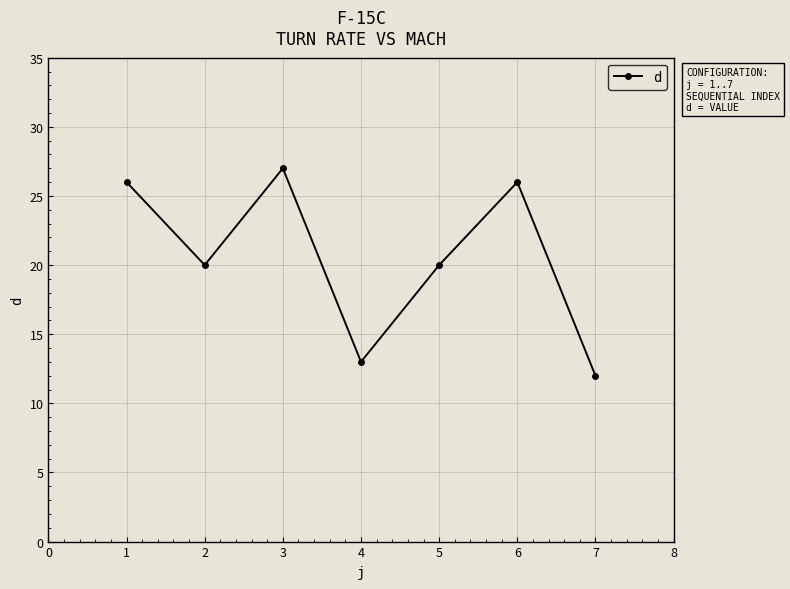

Is this an area chart (filled region under the line)?

No